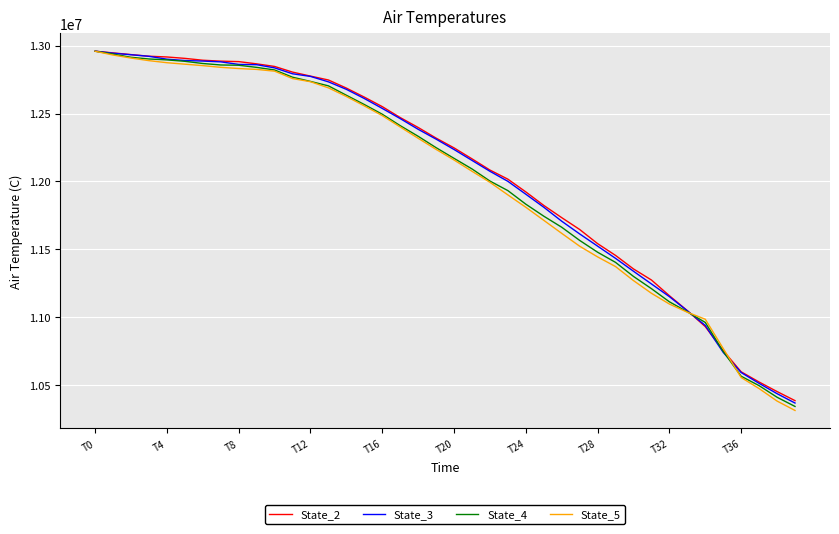

Which series has the widest spread of values?

State_5